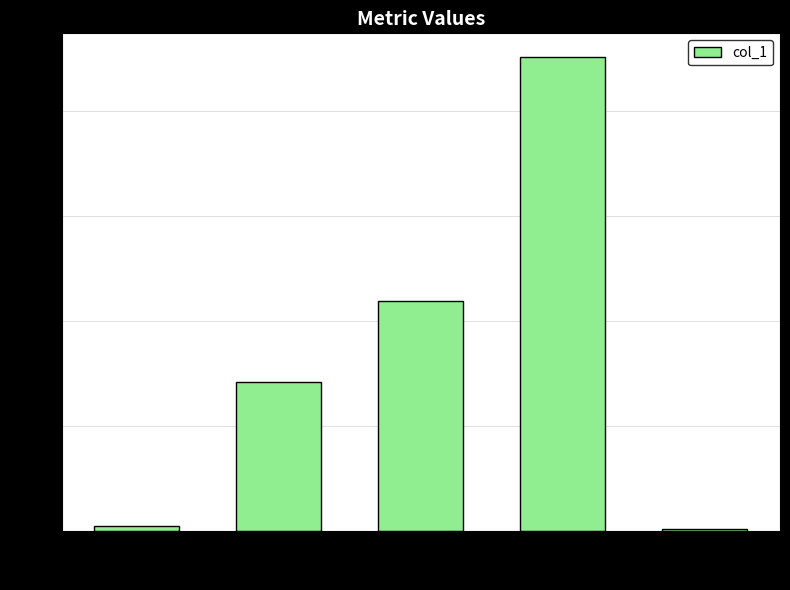

What is the label of the 5th bar from the left?

Inference Time